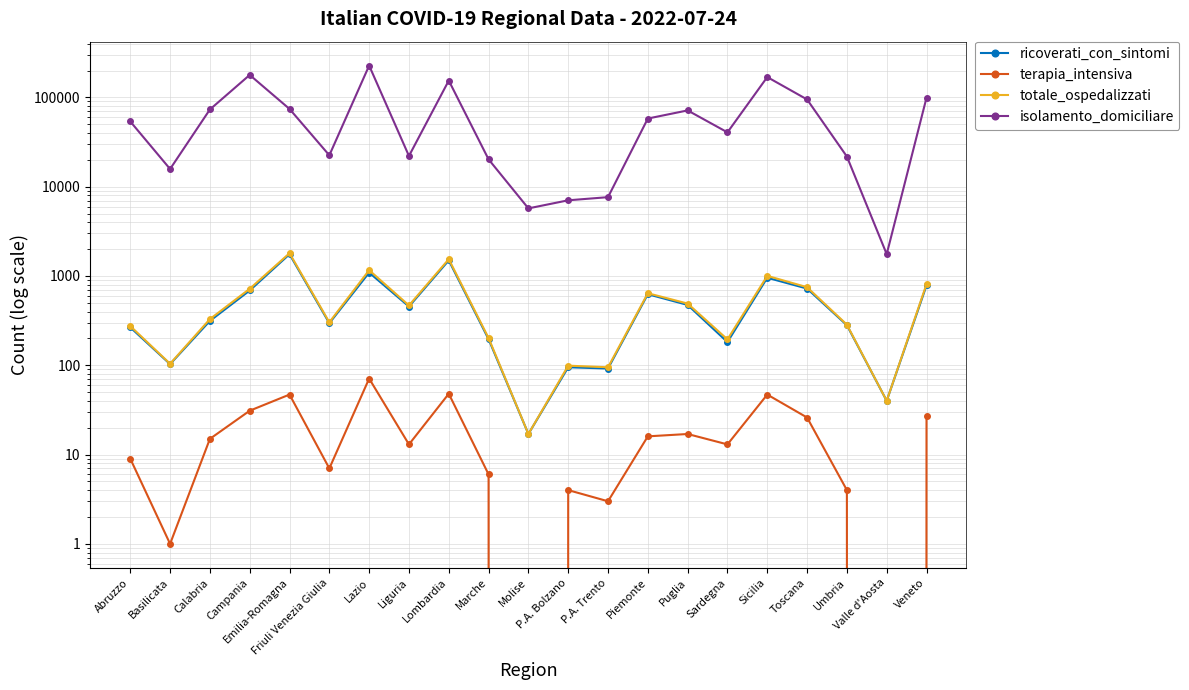

Between Emilia-Romagna and Veneto, which series saw the biggest shift?

isolamento_domiciliare